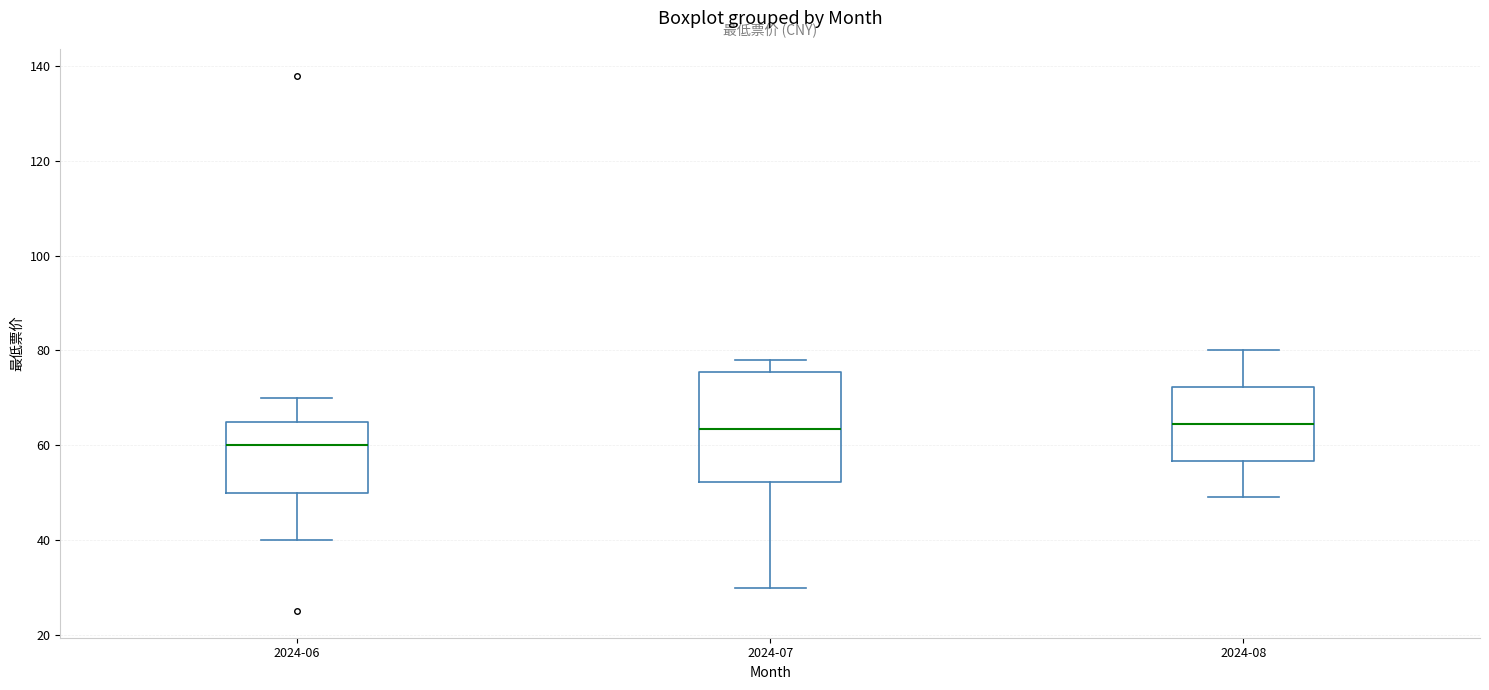

Where does the median line of the box for 2024-06 sit on the y-axis? The values are not printed on the chart, so give them approximately, as read against the axis.

60